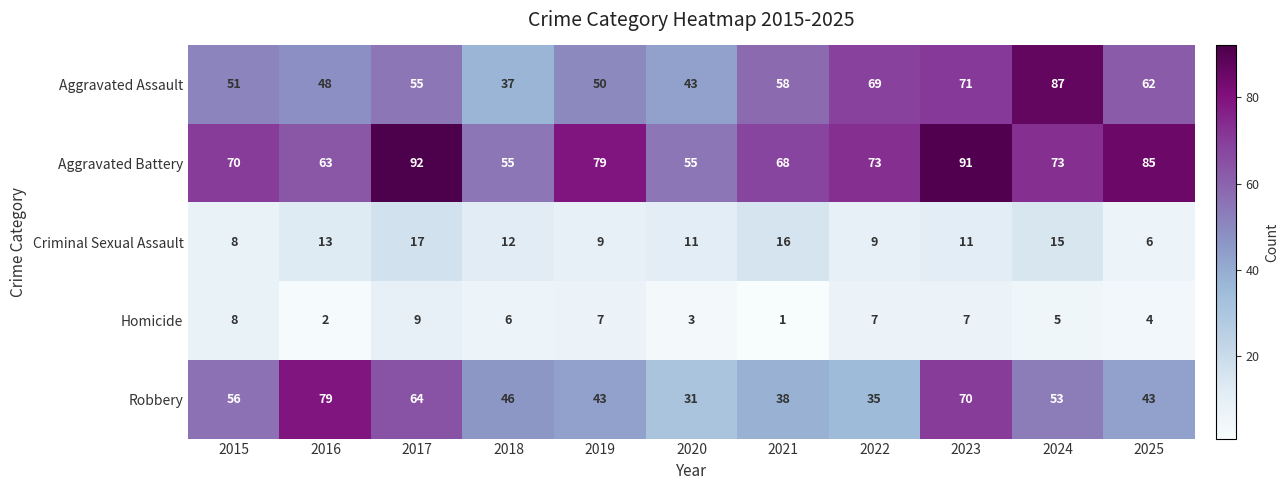

Which series changed the most between 2017 and 2024?

Aggravated Assault